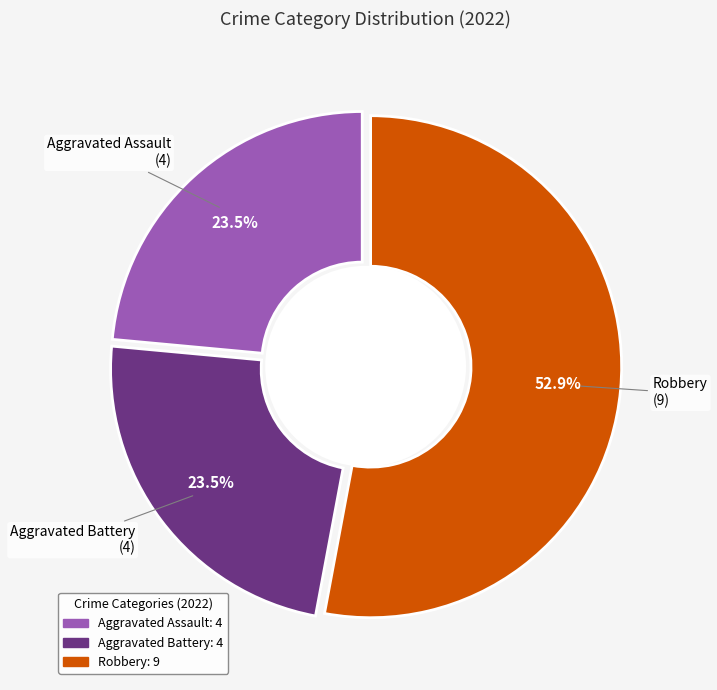

How many segments does this pie chart have?

3